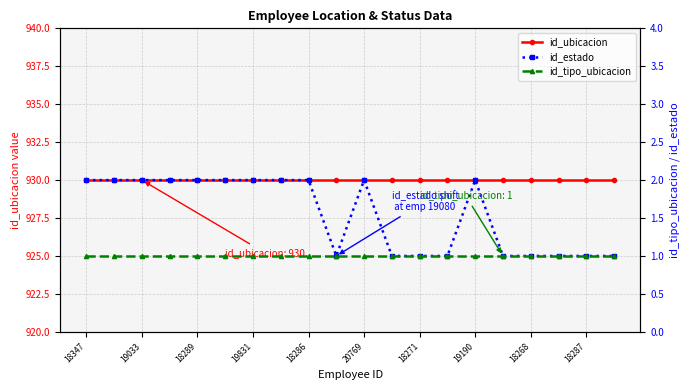

Which category has the highest value in the id_estado series?

18347